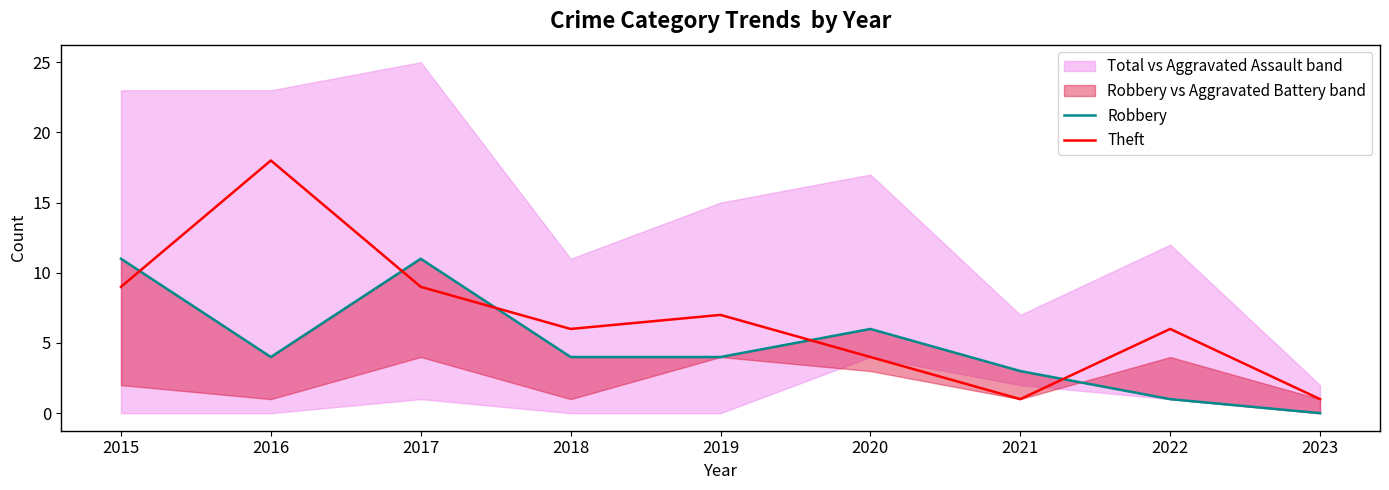

At which label does Robbery reach its peak?

2015